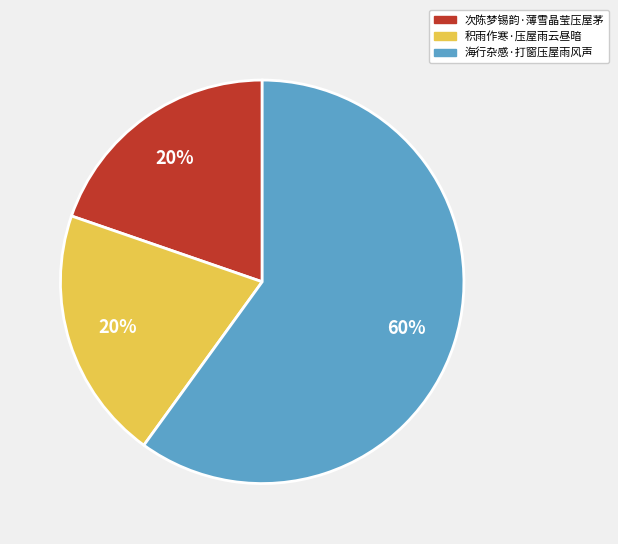

What is the ratio of the value at 积雨作寒·压屋雨云昼暗 to the value at 海行杂感·打窗压屋雨风声?

0.3